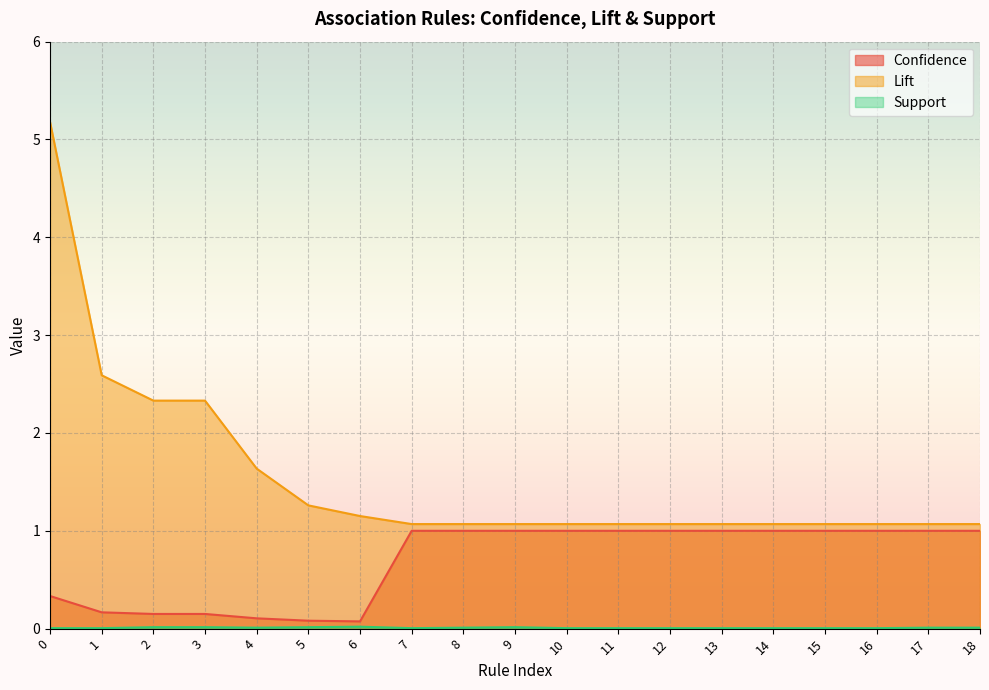

True or false: Lift and Confidence cross at least once.

False